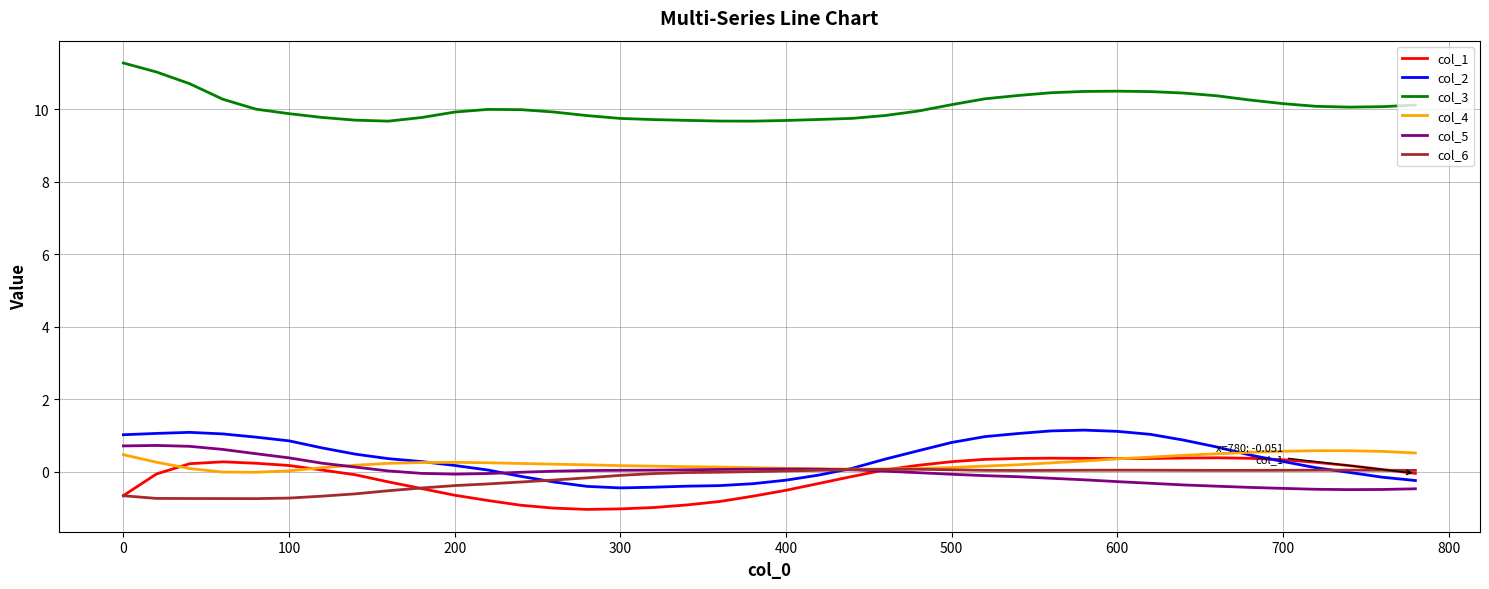

True or false: col_3 and col_1 intersect in this chart.

False